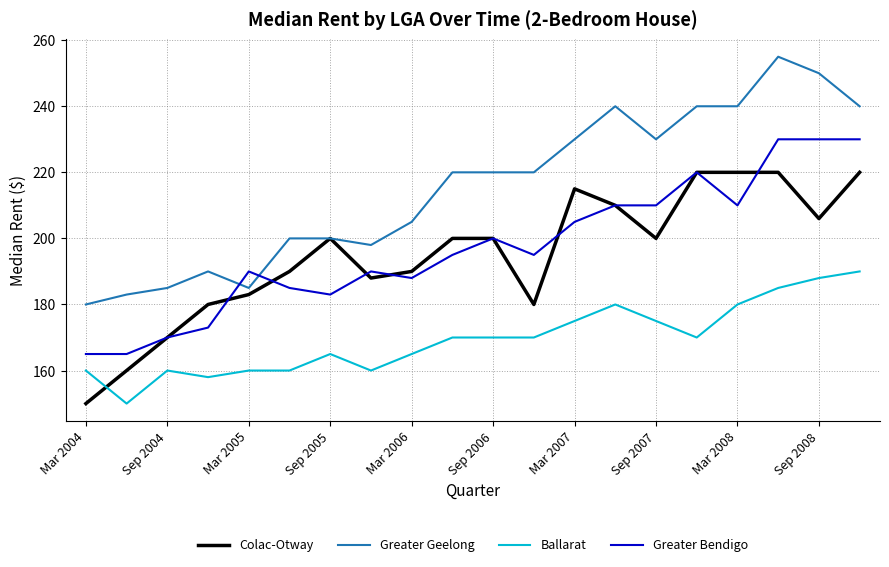

Which series has the widest spread of values?

Greater Geelong